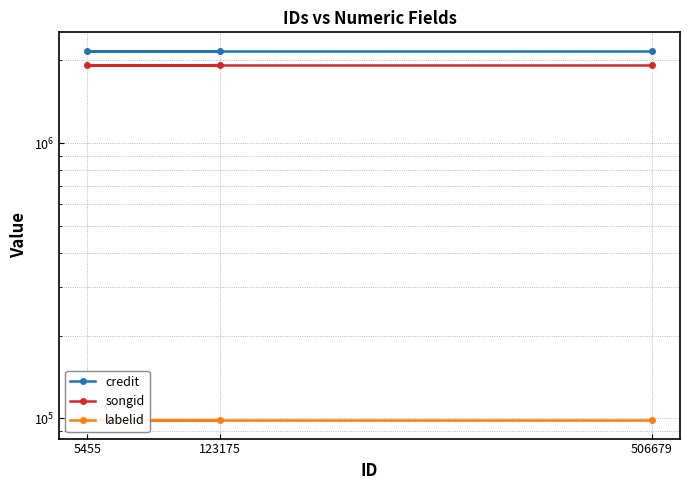

Reading left to right, list all the values displayed in this chart.

credit: 2164322	2164322	2164322
songid: 1928334	1928334	1928334
labelid: 98572	98572	98572